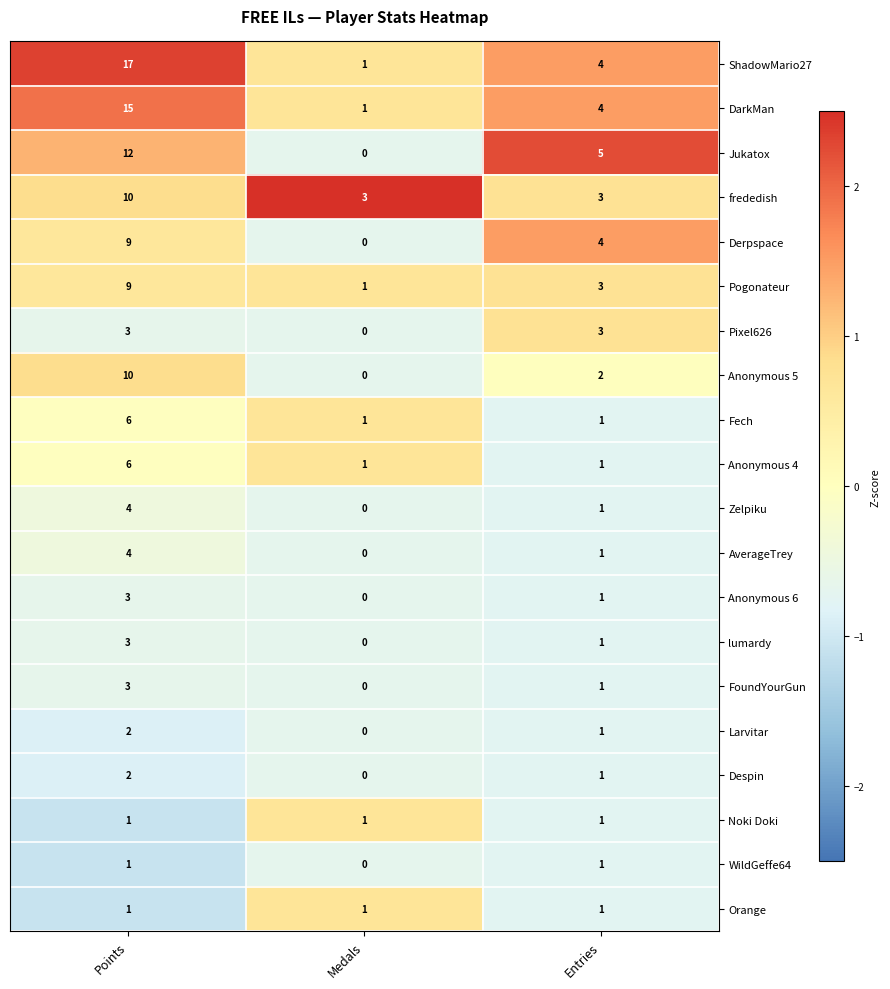

How many categories are shown in the chart?

3